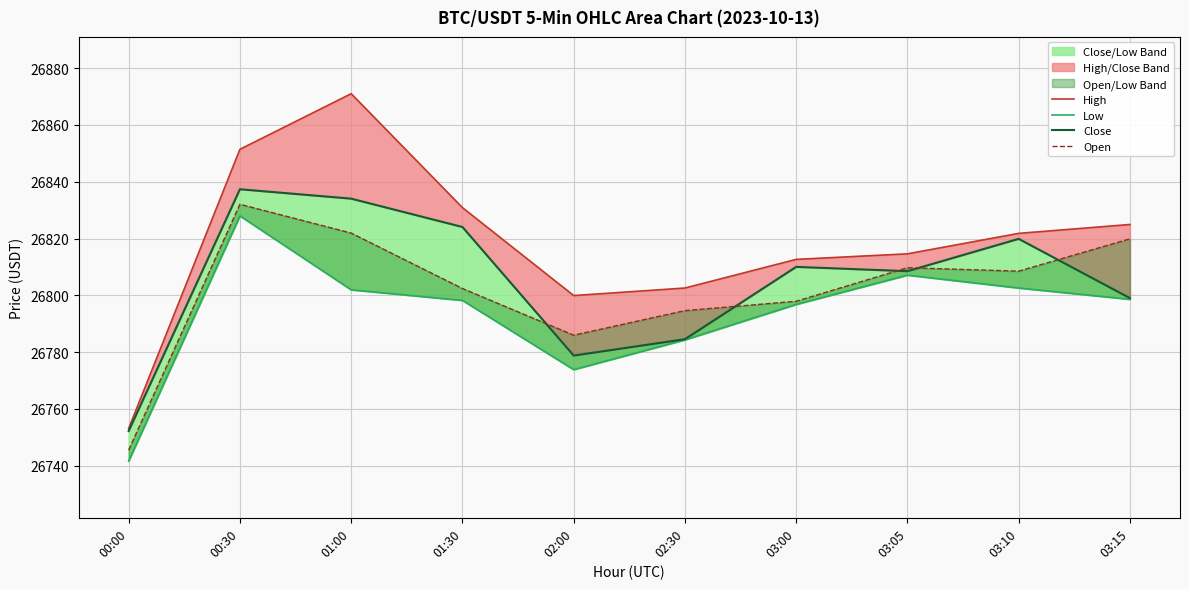

Reading left to right, what are all the values shown in this chart?

High: 00:00=26753.1	00:30=26851.4	01:00=26871.0	01:30=26830.9	02:00=26799.9	02:30=26802.6	03:00=26812.7	03:05=26814.6	03:10=26821.8	03:15=26824.9
Low: 00:00=26741.6	00:30=26828.0	01:00=26801.9	01:30=26798.2	02:00=26773.8	02:30=26784.3	03:00=26796.8	03:05=26807.1	03:10=26802.6	03:15=26798.6
Close: 00:00=26752.2	00:30=26837.3	01:00=26834.0	01:30=26824.1	02:00=26778.8	02:30=26784.5	03:00=26810.0	03:05=26808.5	03:10=26819.9	03:15=26799.0
Open: 00:00=26745.5	00:30=26832.1	01:00=26821.9	01:30=26802.4	02:00=26786.0	02:30=26794.6	03:00=26797.9	03:05=26809.7	03:10=26808.5	03:15=26819.9